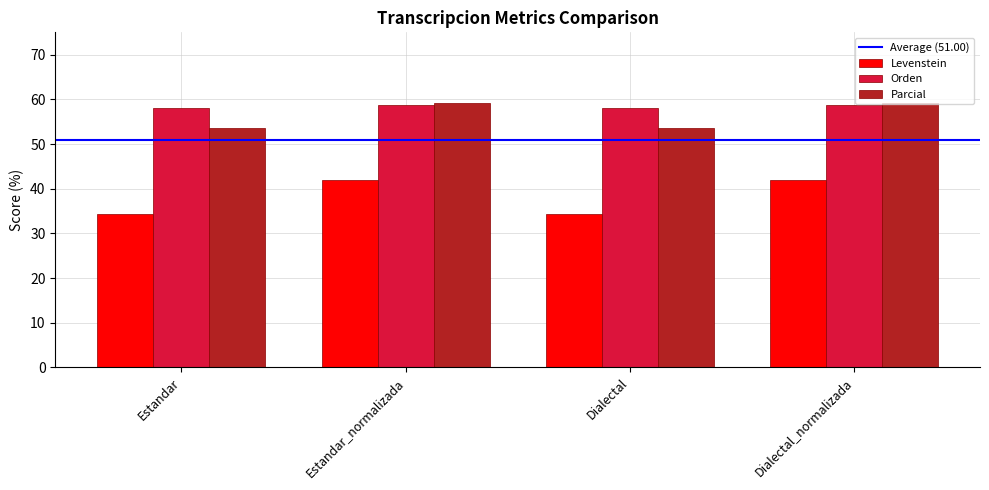

At how many categories does at least one series exceed 36?

4